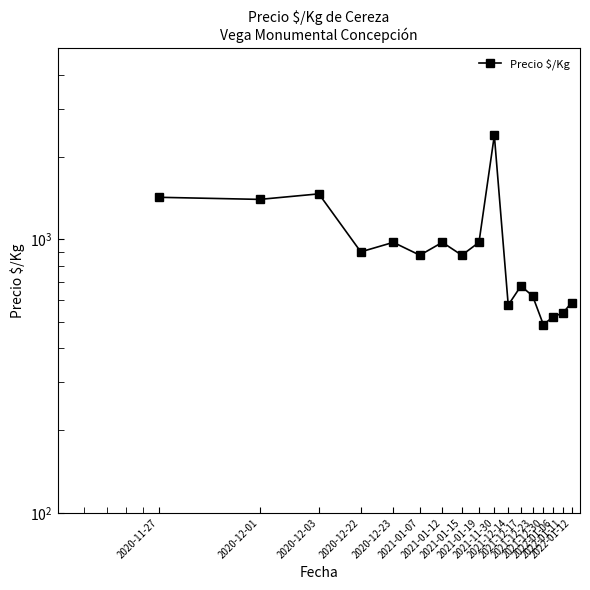

Which category has the highest value across all series?

2021-11-30